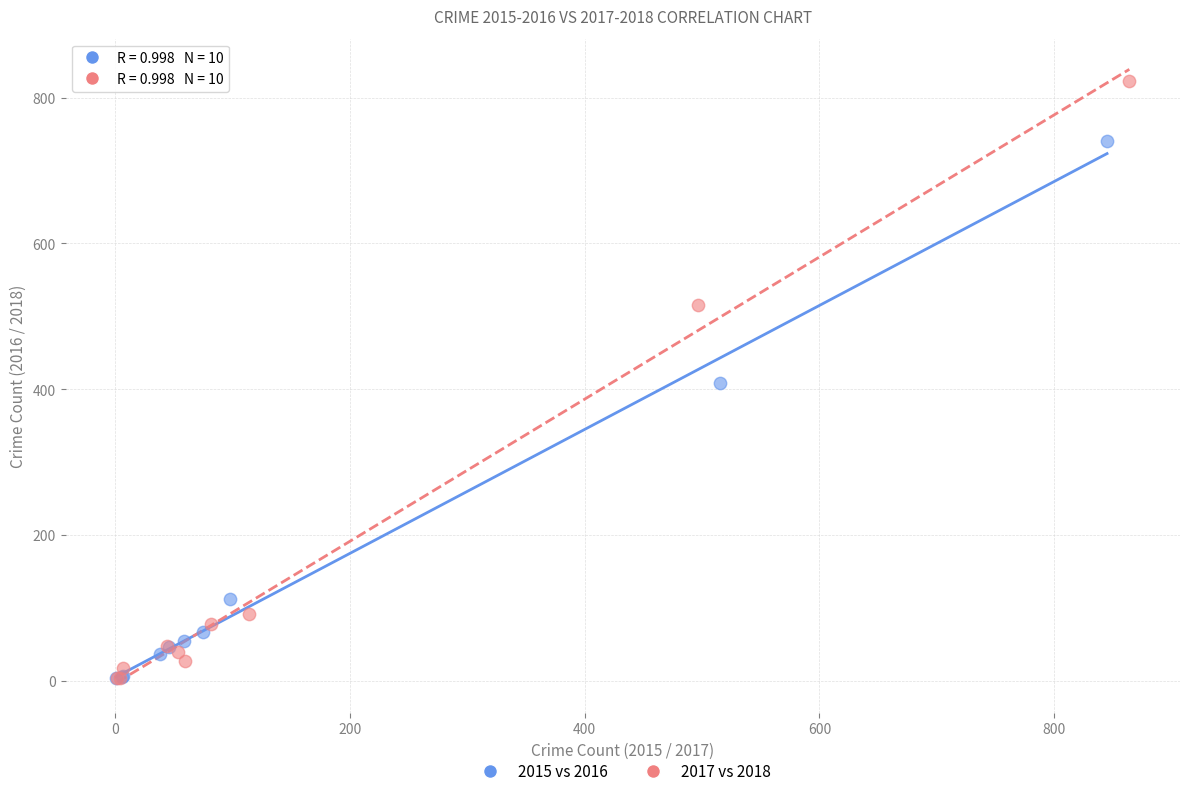

What are all the series names shown in the legend?

2015 vs 2016, 2017 vs 2018